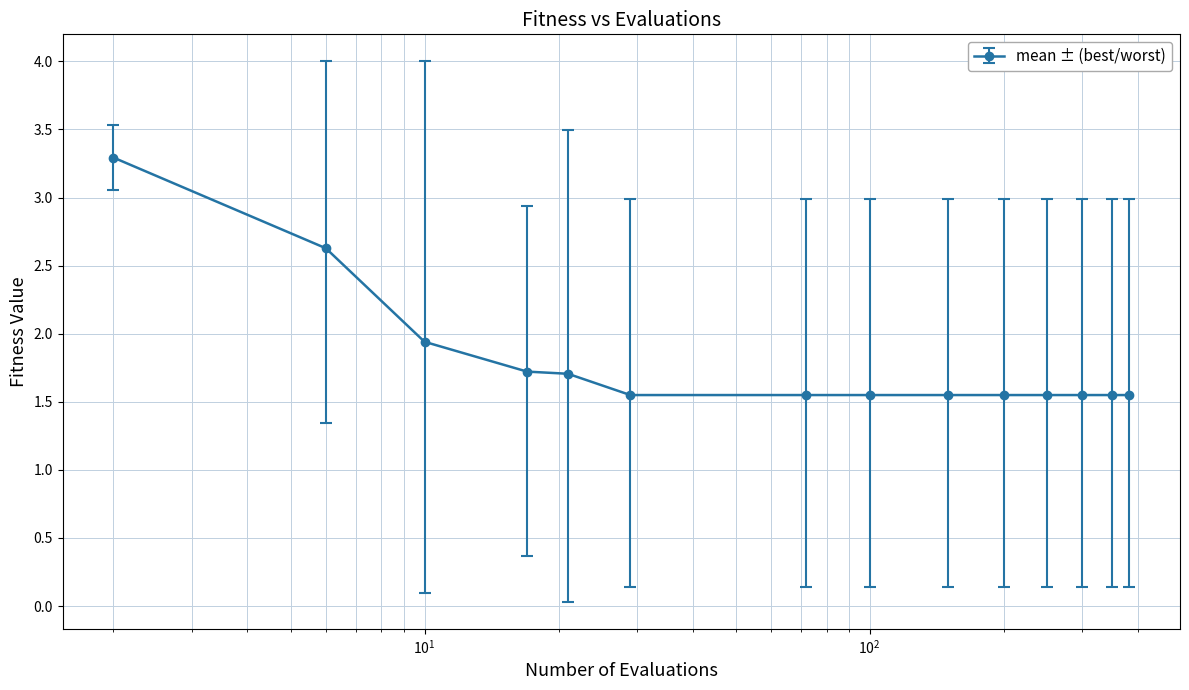

What is the maximum value shown in the chart?

3.3